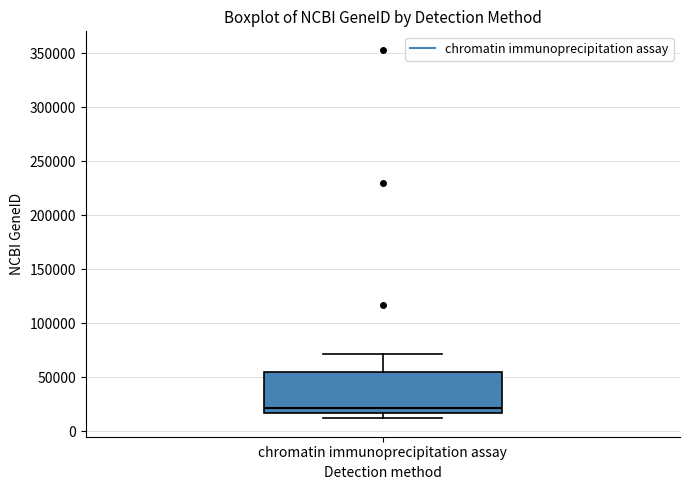

Read this box plot against the y-axis: the position of the median line, the range covered by the box, and the ends of both whiskers. The values are not printed on the chart, so give them approximately, as read against the axis.

median 20000, box 15000 to 55000, whiskers 10000 to 70000